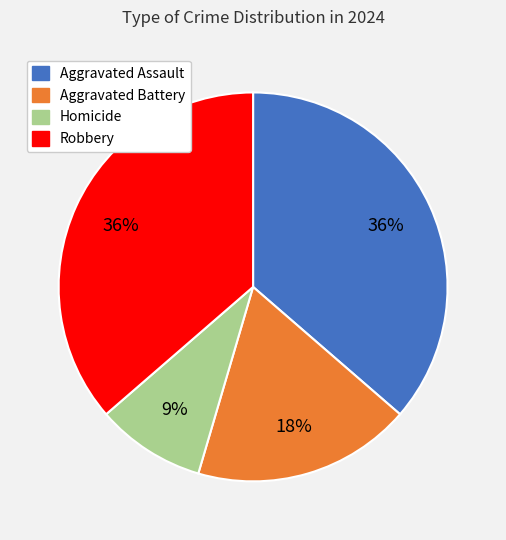

Between Homicide and Aggravated Assault, which is larger?

Aggravated Assault